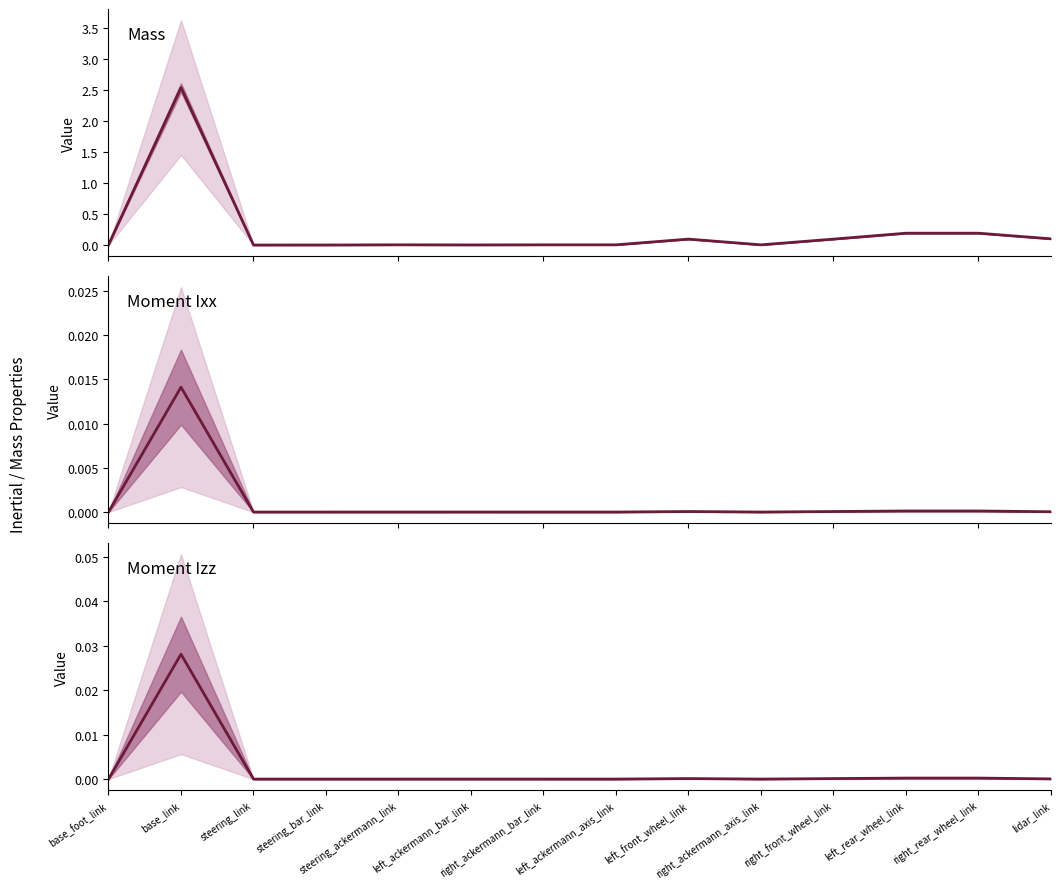

At right_rear_wheel_link, list the series in order from smallest to largest.

Moment Ixx, Moment Izz, Mass